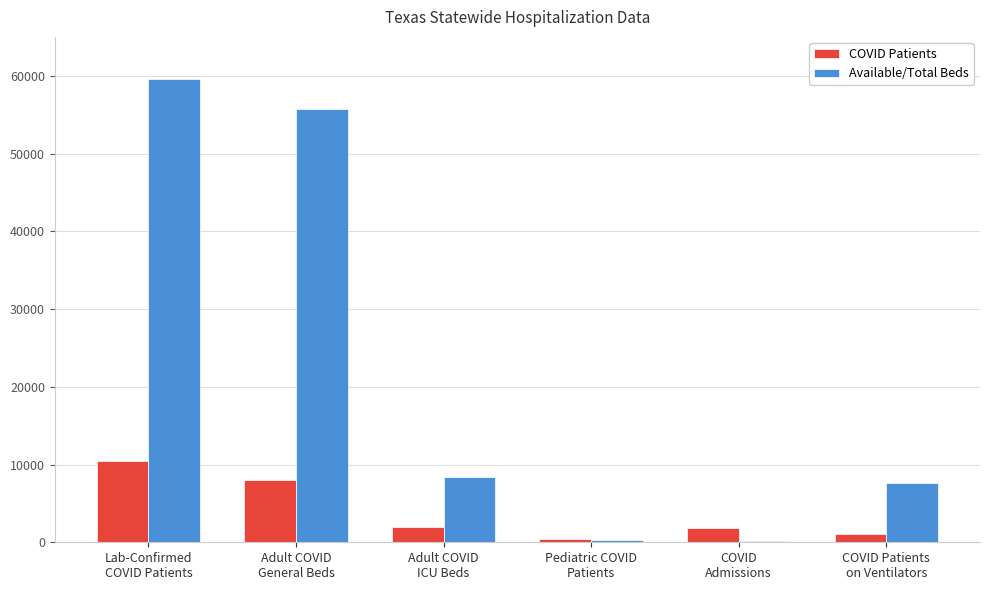

Count the number of categories in the chart.

6